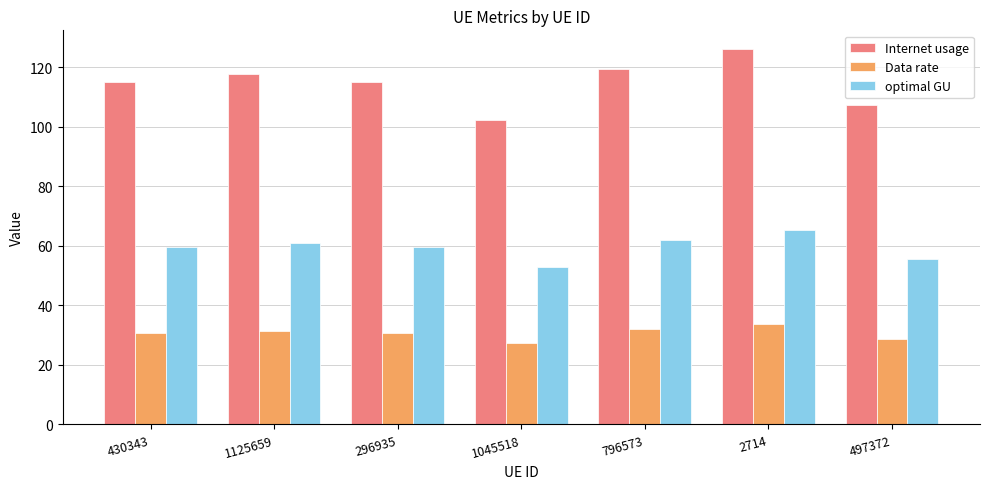

What is the approximate value of Data rate at 1045518?

27.4